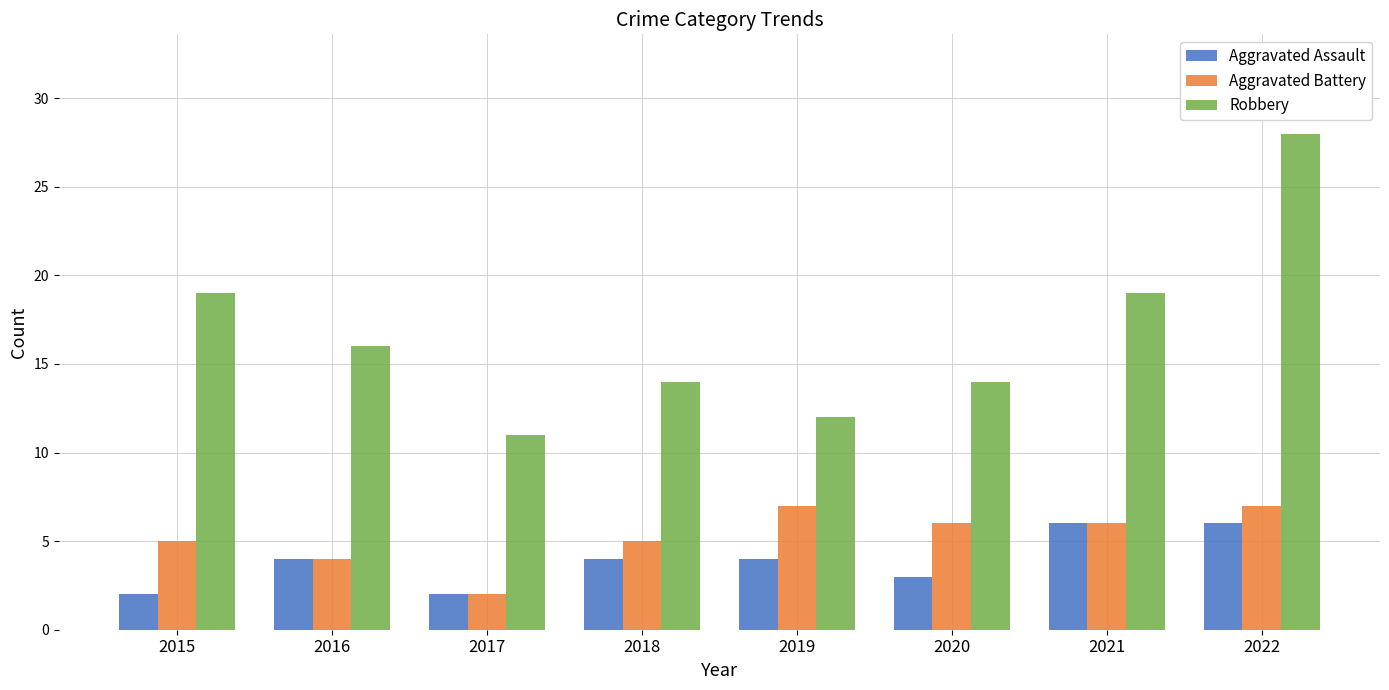

Reading left to right, extract all data points from this chart.

Aggravated Assault: 2015=2	2016=4	2017=2	2018=4	2019=4	2020=3	2021=6	2022=6
Aggravated Battery: 2015=5	2016=4	2017=2	2018=5	2019=7	2020=6	2021=6	2022=7
Robbery: 2015=19	2016=16	2017=11	2018=14	2019=12	2020=14	2021=19	2022=28